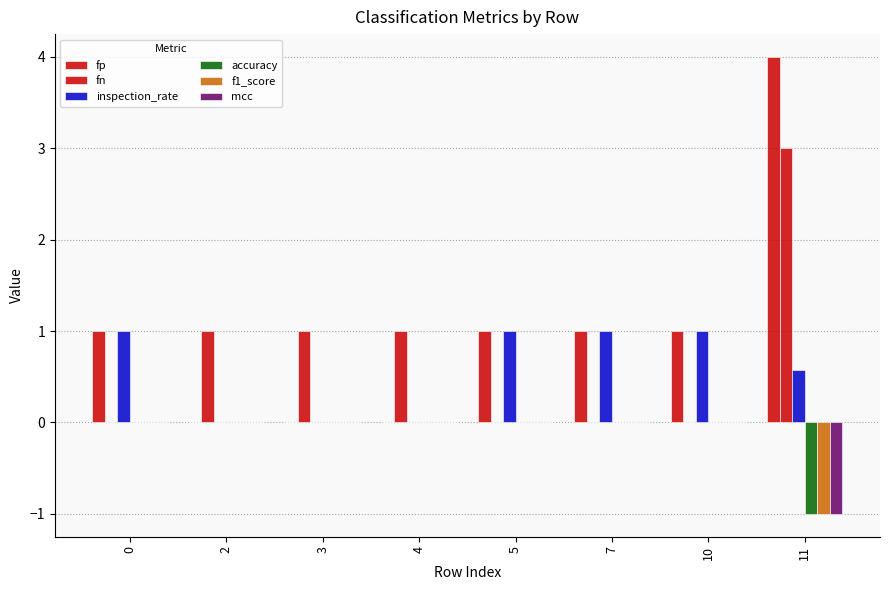

How many groups of bars are there?

8